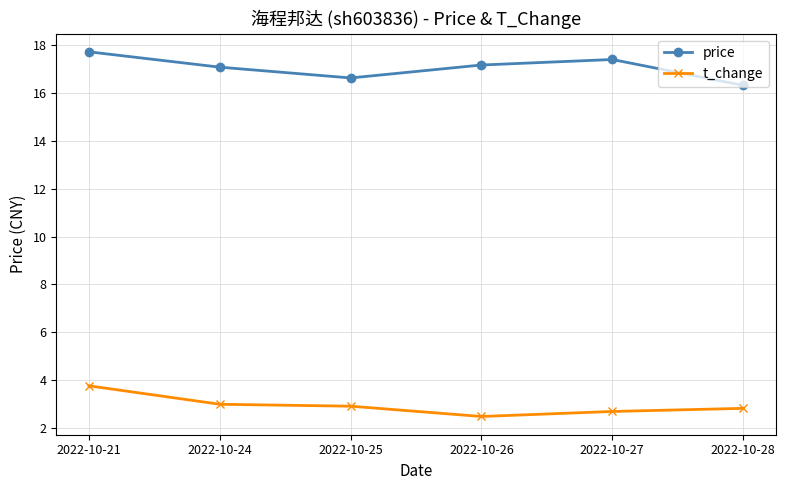

Rank the series at 2022-10-24 from highest to lowest value.

price, t_change